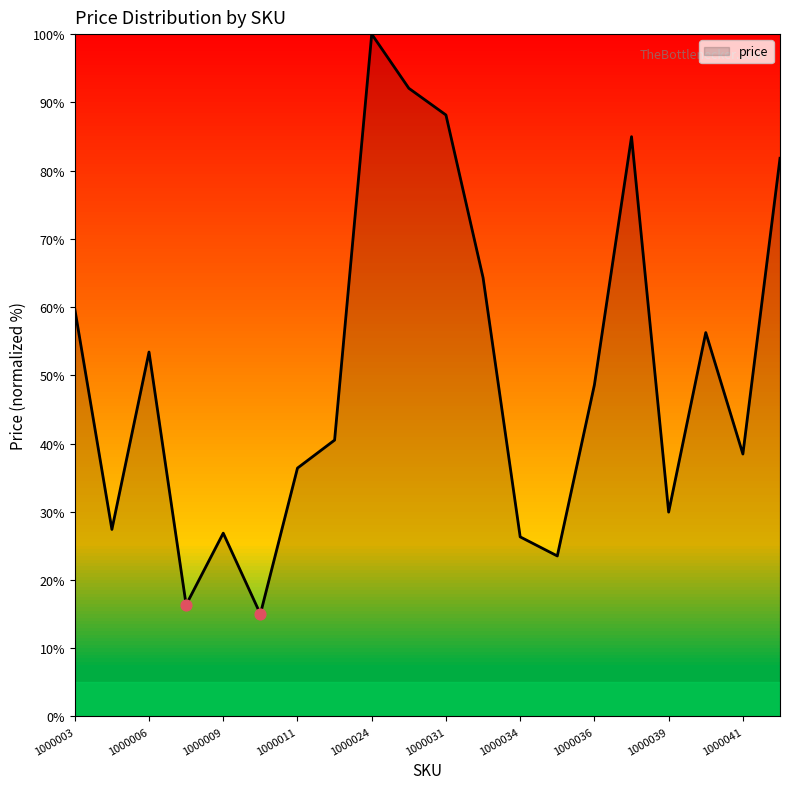

What is the difference between the maximum and minimum values?

85.0